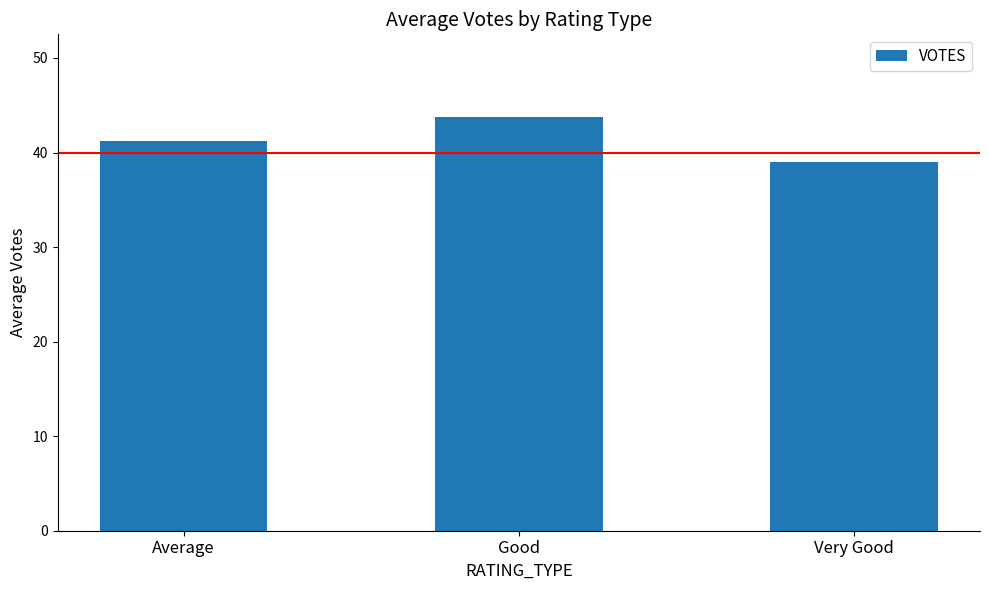

What is the minimum value shown in the chart?

39.0